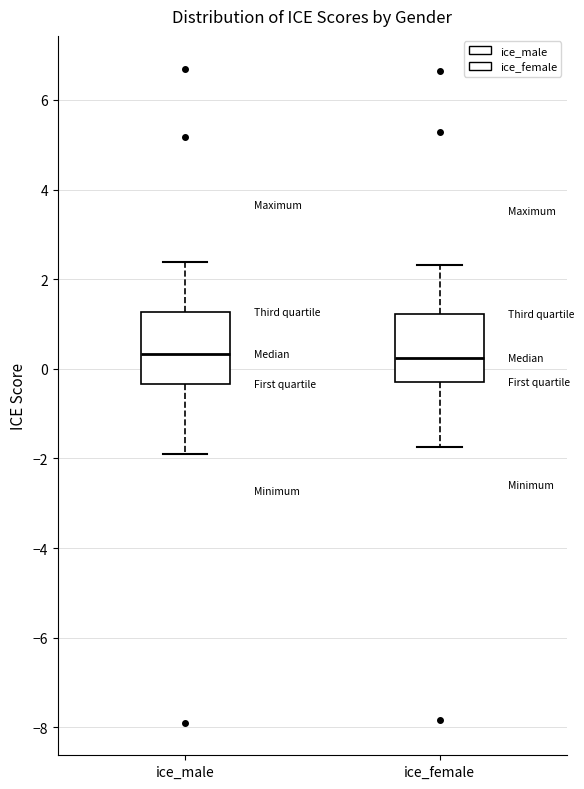

Reading left to right, transcribe this box plot: for each box, give where its median line is, the range the box spans, and where its two whiskers end, as read against the y-axis. The values are not printed on the chart, so give them approximately, as read against the axis.

ice_male: median 0.4, box -0.4 to 1.2, whiskers -2.0 to 2.4
ice_female: median 0.2, box -0.4 to 1.2, whiskers -1.8 to 2.4